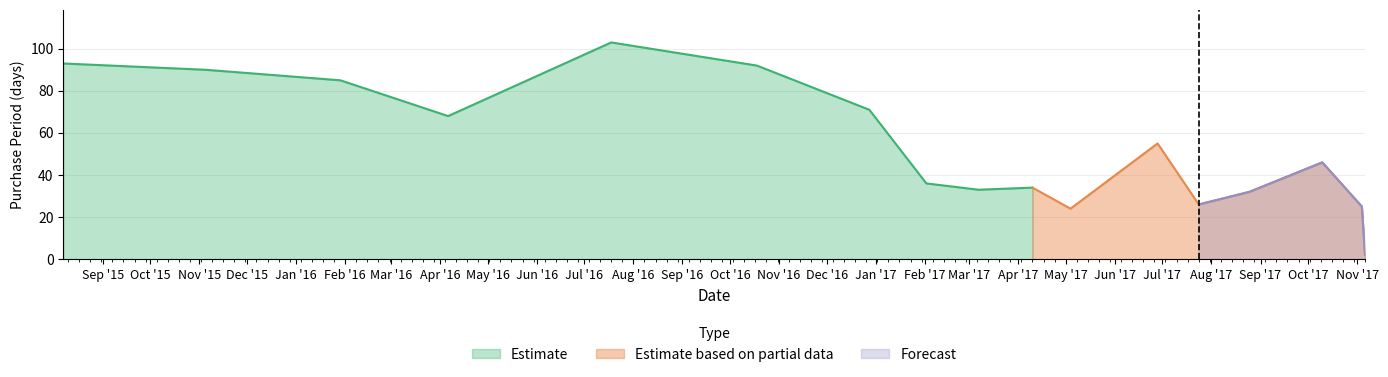

Approximately how many times larger is the value at 2016-10-18 compared to 2016-01-29?

1.1